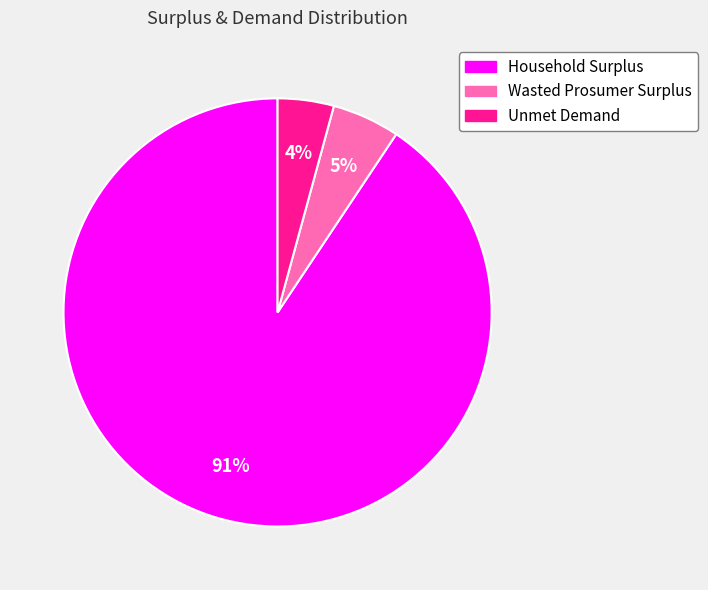

Approximately how many times larger is the value at Unmet Demand compared to Wasted Prosumer Surplus?

0.8